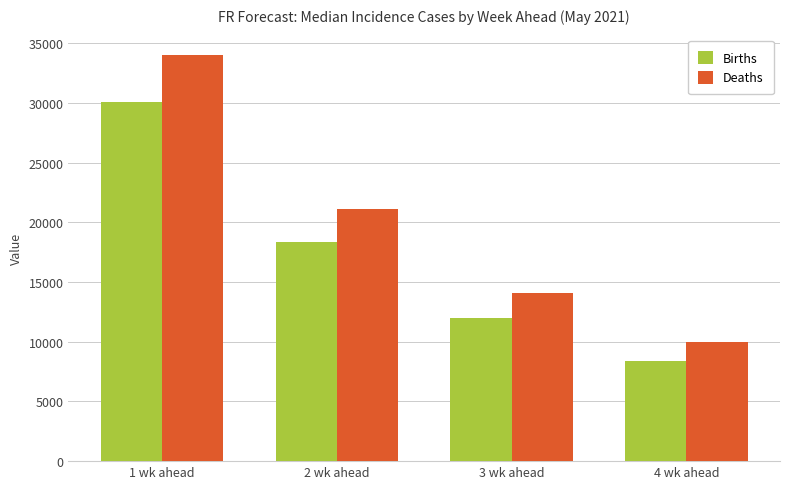

The Births series shows 51624 at 1 wk ahead. True or false?

False